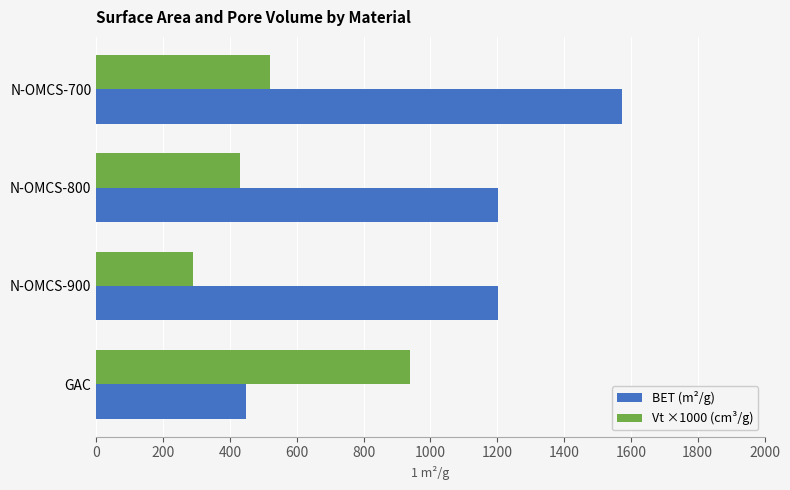

Is it true that Vt ×1000 (cm³/g) equals 829 at N-OMCS-700?

False